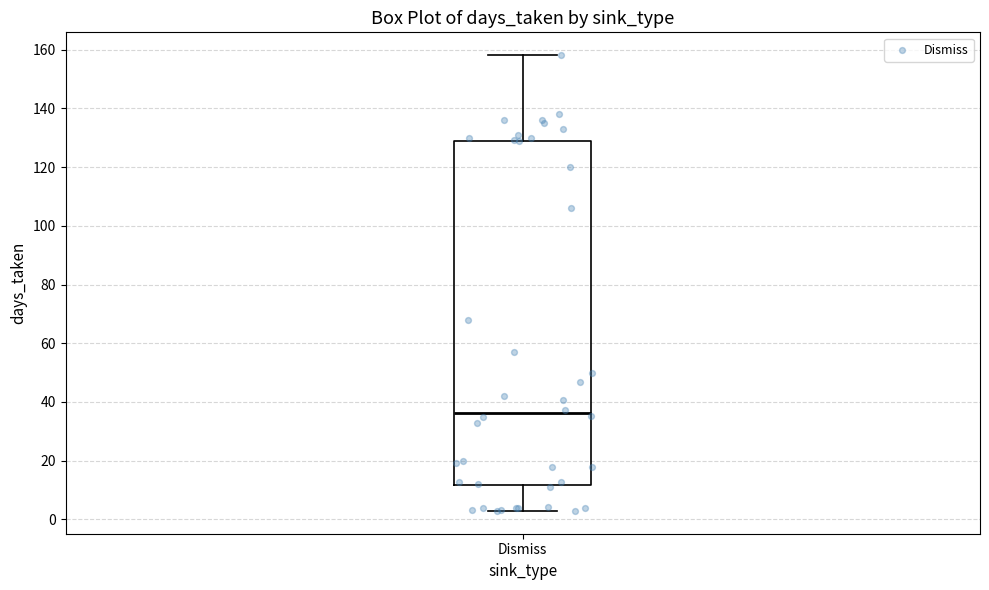

Transcribe this box plot: give where the median line is, the range the box spans, and where the two whiskers end, as read against the y-axis. The values are not printed on the chart, so give them approximately, as read against the axis.

median 36, box 12 to 128, whiskers 2 to 158